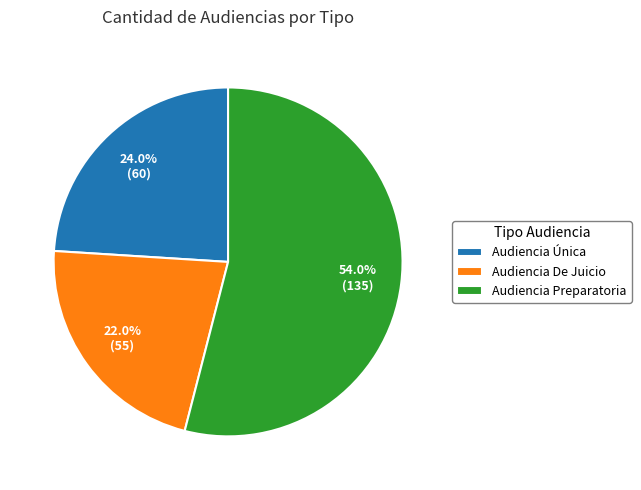

What is the total percentage of Audiencia Preparatoria and Audiencia De Juicio?

76.0%